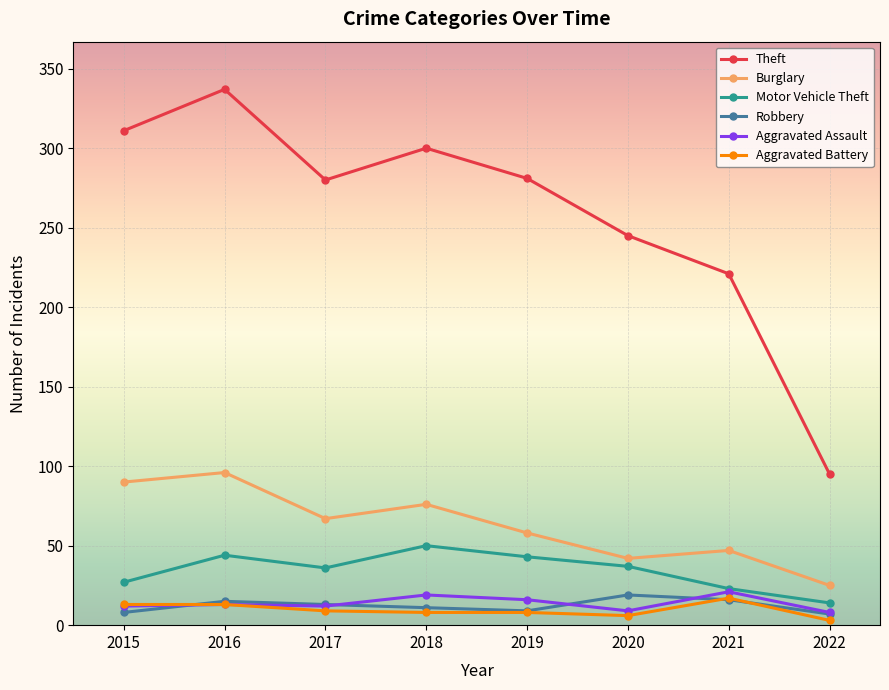

What is the total value across all series at 2021?

345